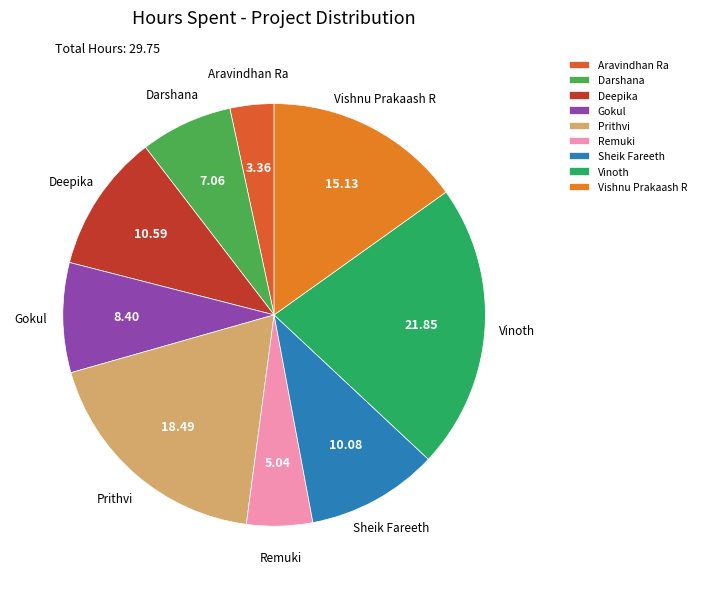

How many segments does this pie chart have?

9